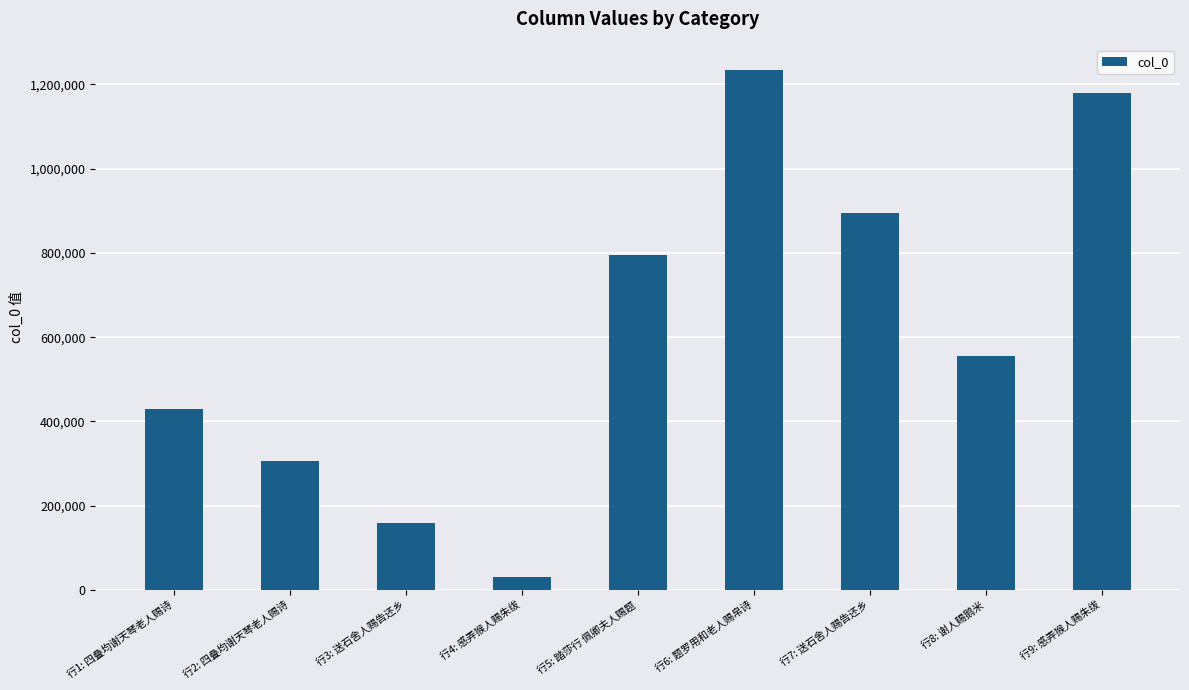

Approximately how many times larger is the value at 行6: 题罗用和老人赐帛诗 compared to 行4: 感弄猴人赐朱绂?

41.1